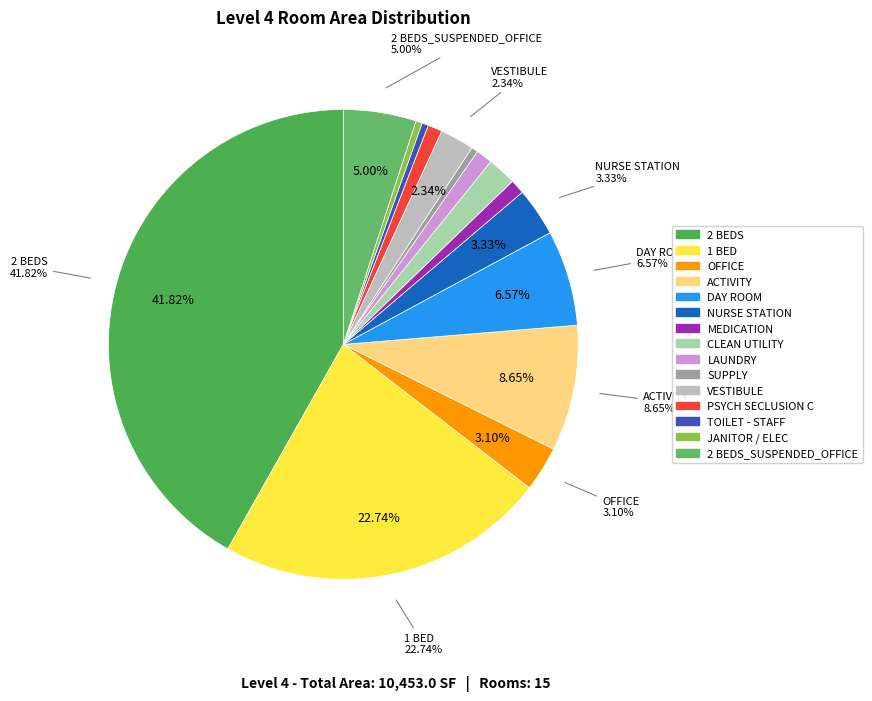

What is the ratio of the value at JANITOR / ELEC to the value at LAUNDRY?

0.4